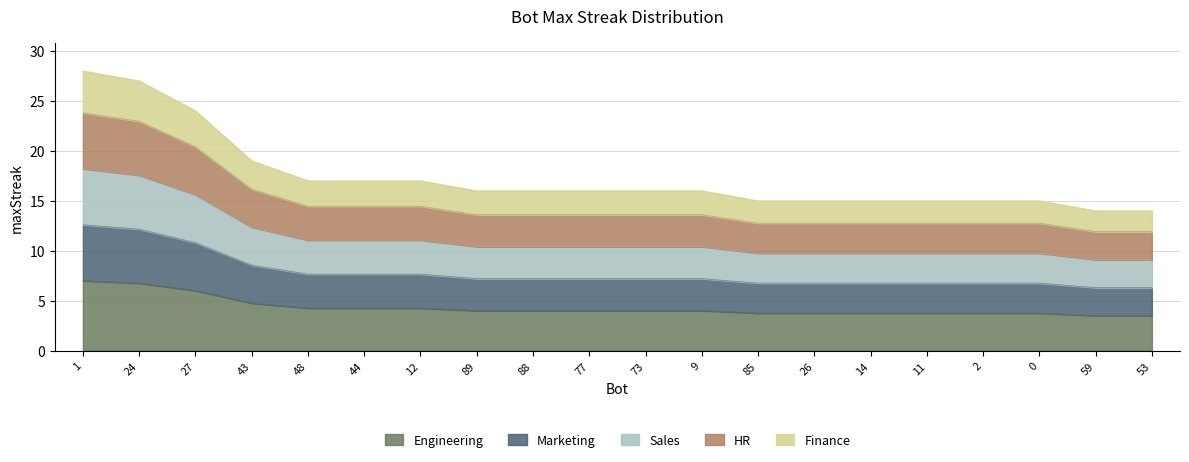

What is the ratio of the value at 73 to the value at 77?

1.0